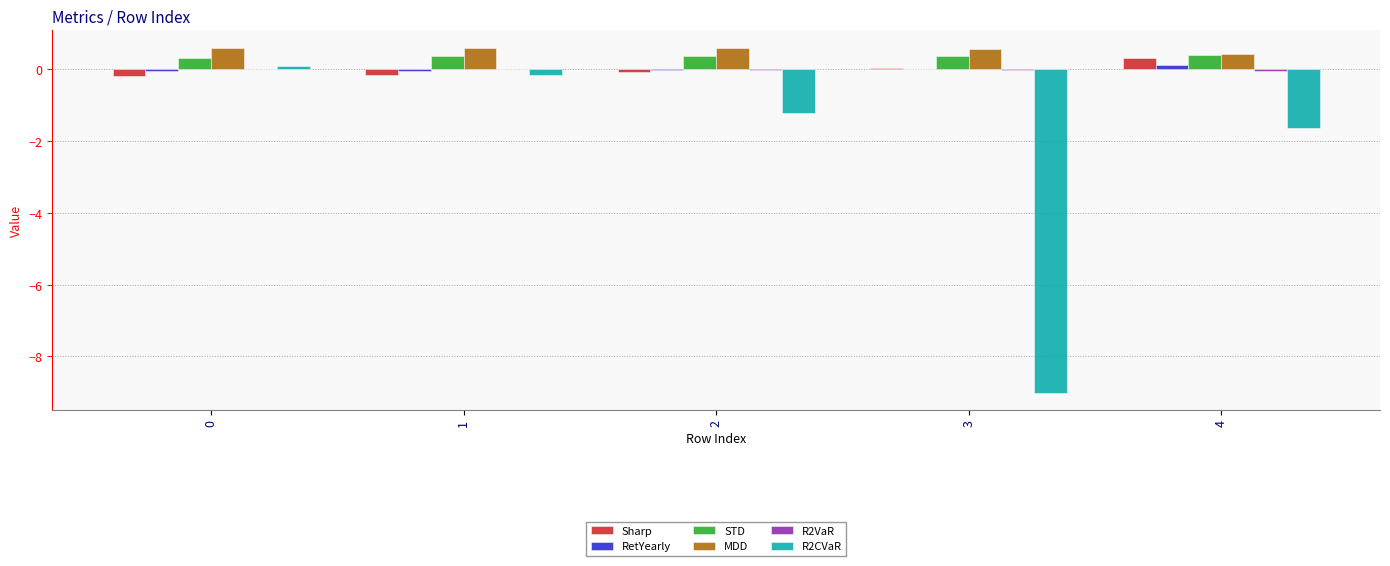

Is it true that MDD equals 0.6 at 3?

True